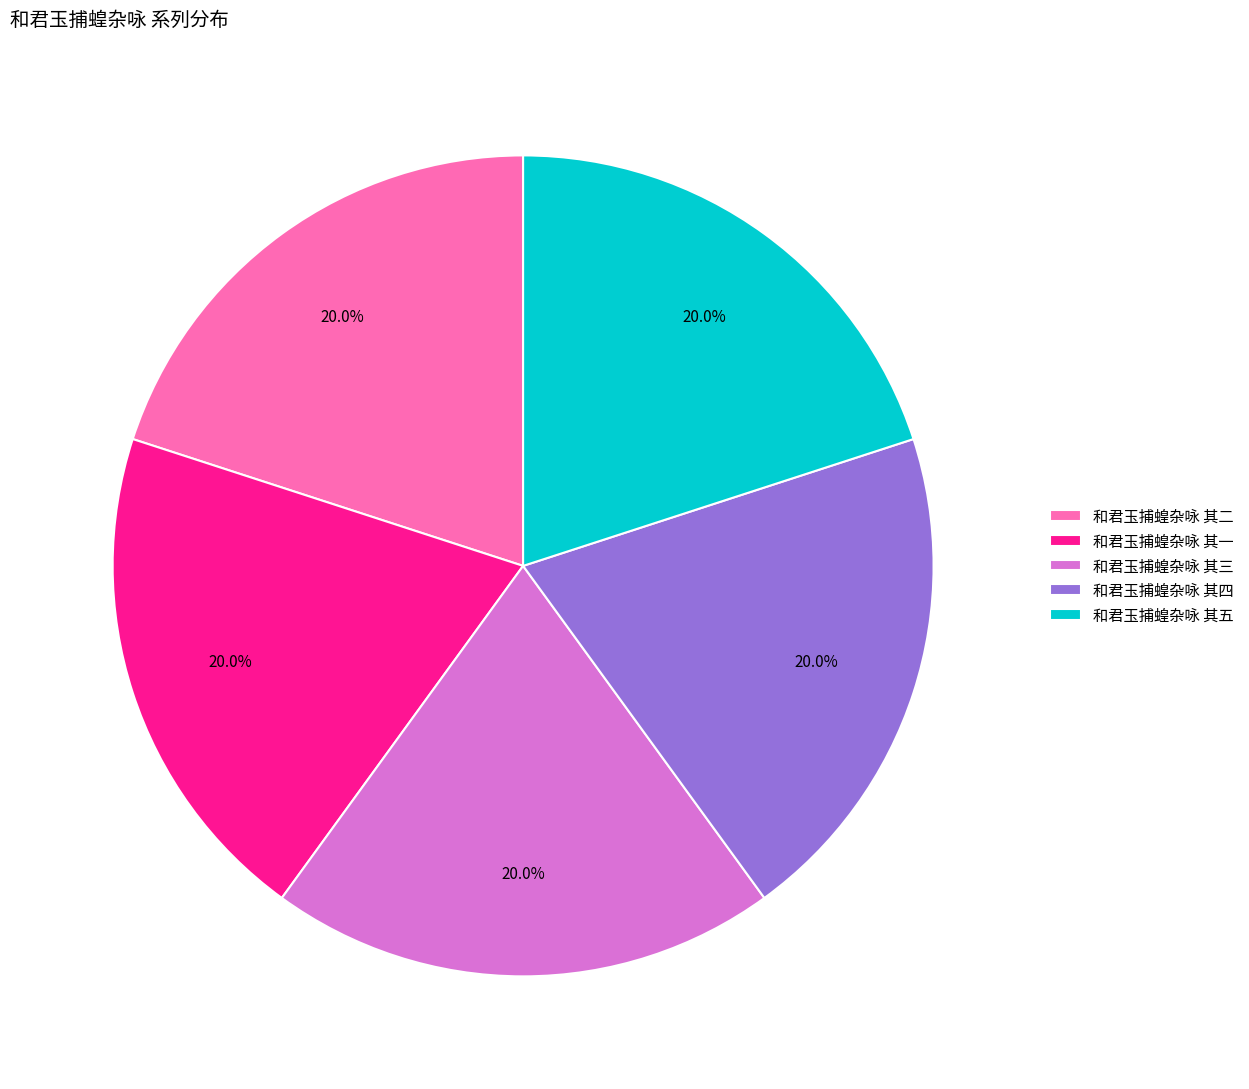

Count the number of slices in the pie.

5